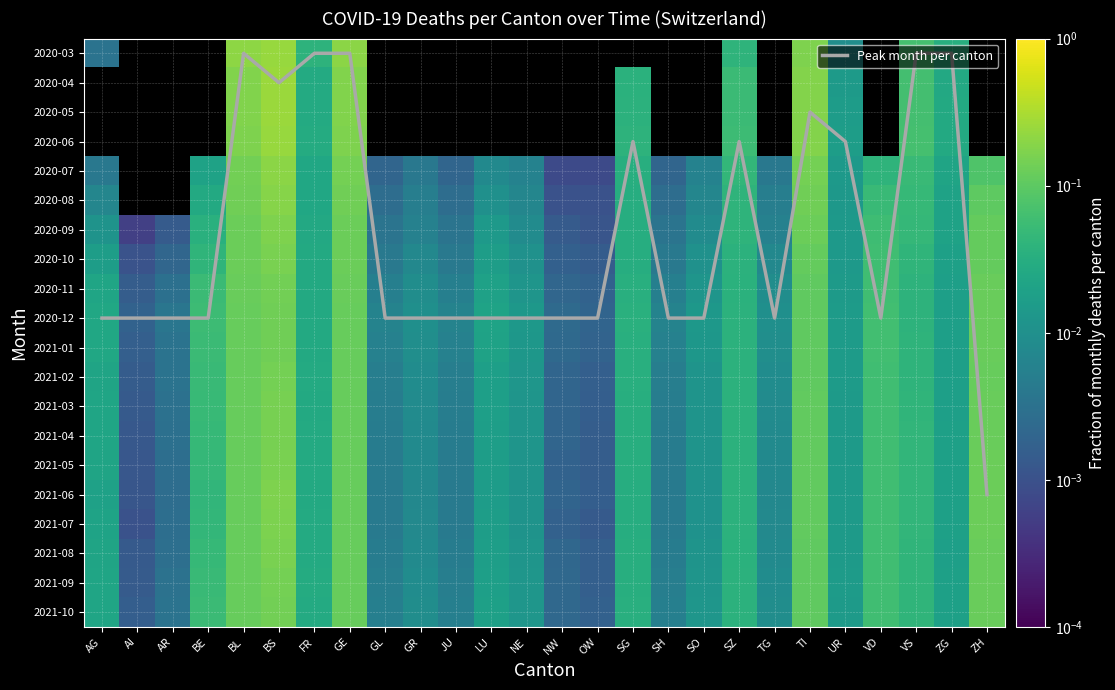

What is the difference between the maximum and minimum values in the 2021-04 series?

0.2